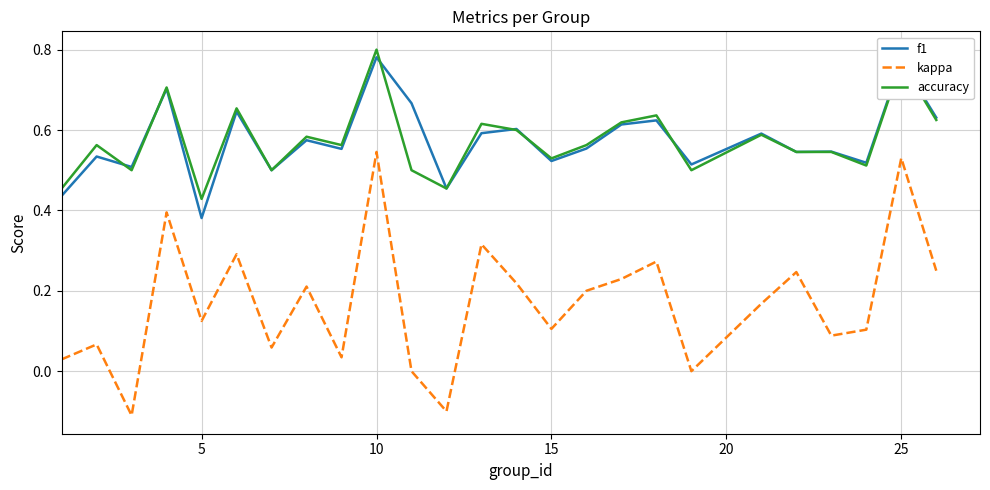

True or false: kappa and f1 intersect in this chart.

False